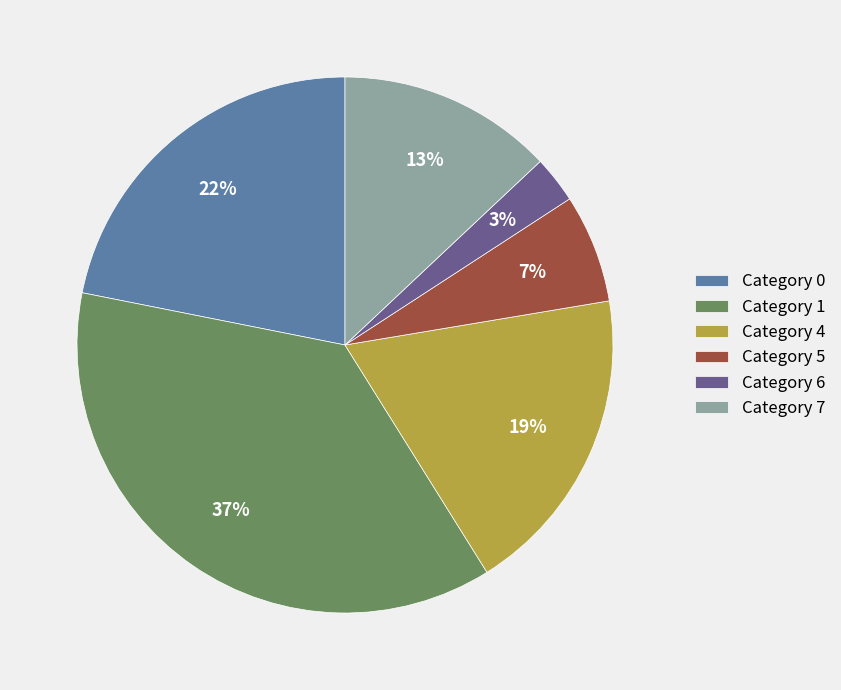

Is there any slice that represents more than half of the pie?

No